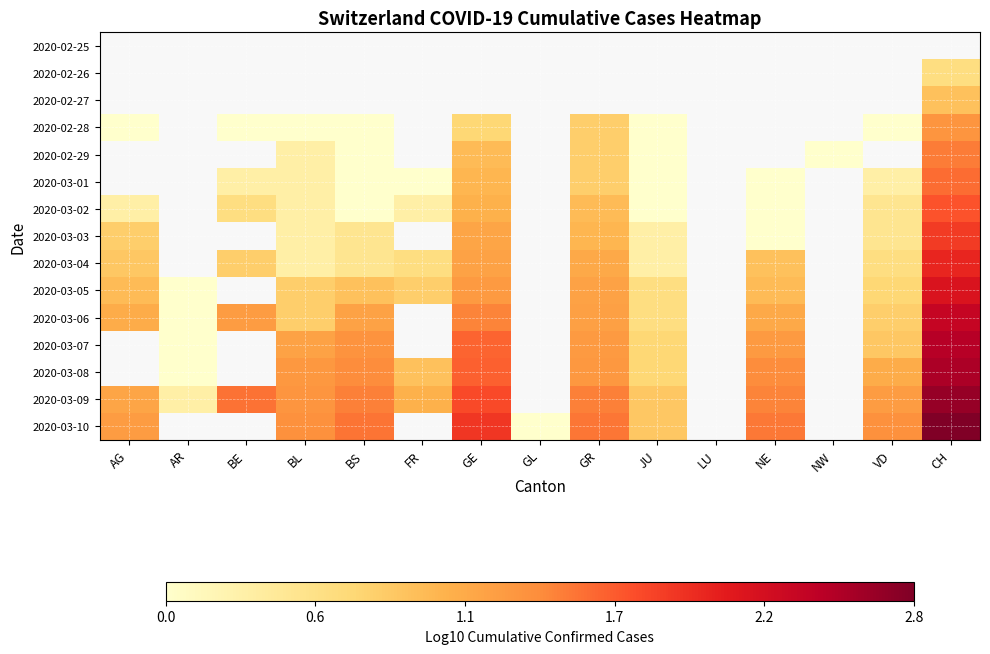

How many distinct data groups are displayed?

15